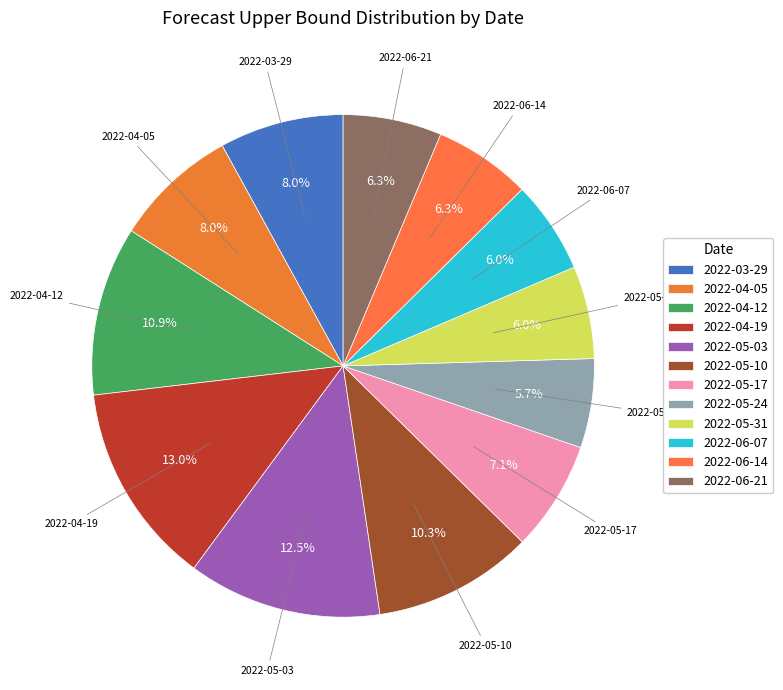

Which slice is the largest?

2022-04-19